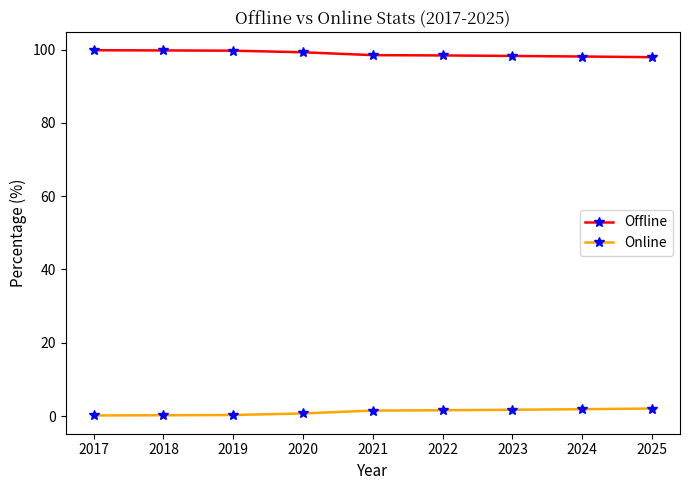

List the series in order of their overall mean, lowest first.

Online, Offline